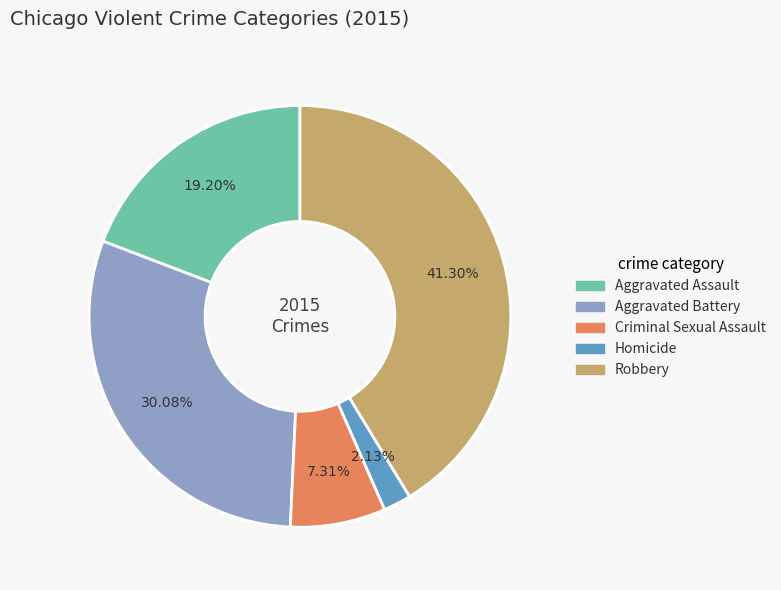

Which category has the biggest portion of the pie?

Robbery